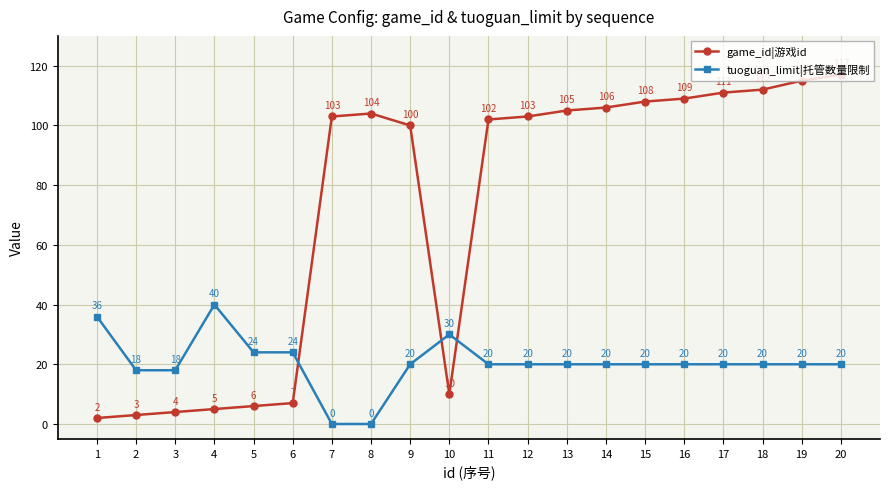

How many interior local valleys does the game_id|游戏id series have?

1